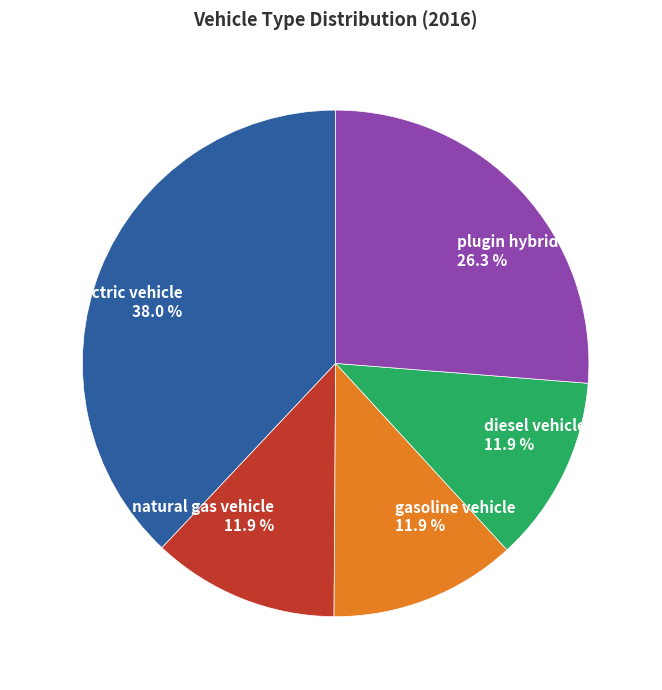

What percentage is the natural gas vehicle slice, to the nearest percent?

12%